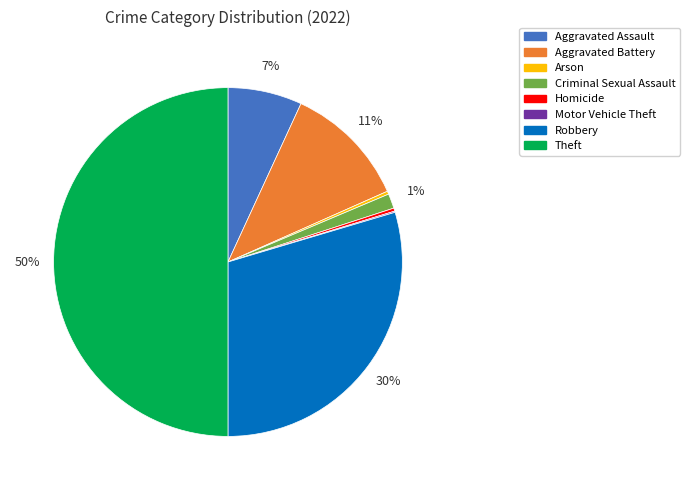

To the nearest percent, what is the combined percentage of Criminal Sexual Assault and Robbery?

31%